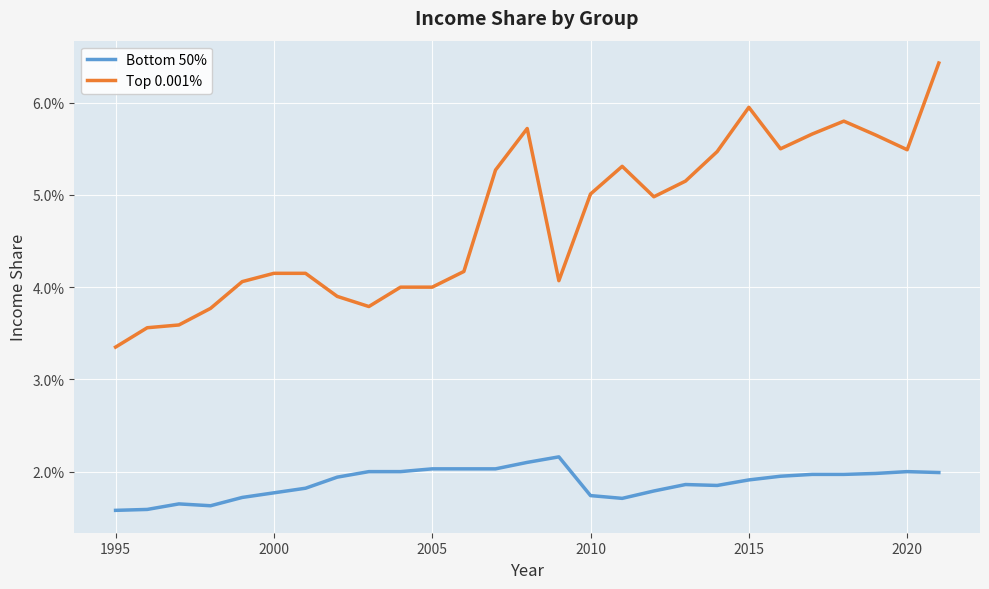

What are all the series names shown in the legend?

Bottom 50%, Top 0.001%